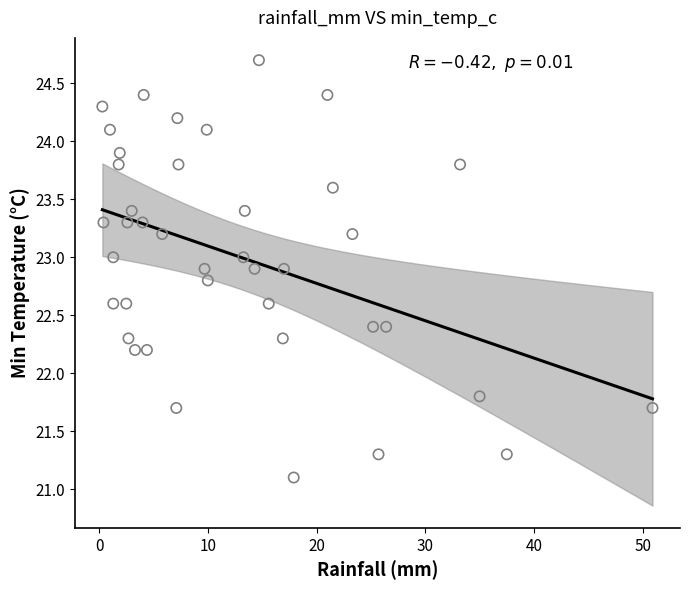

What is the range of Y values (max minus min)?

3.6